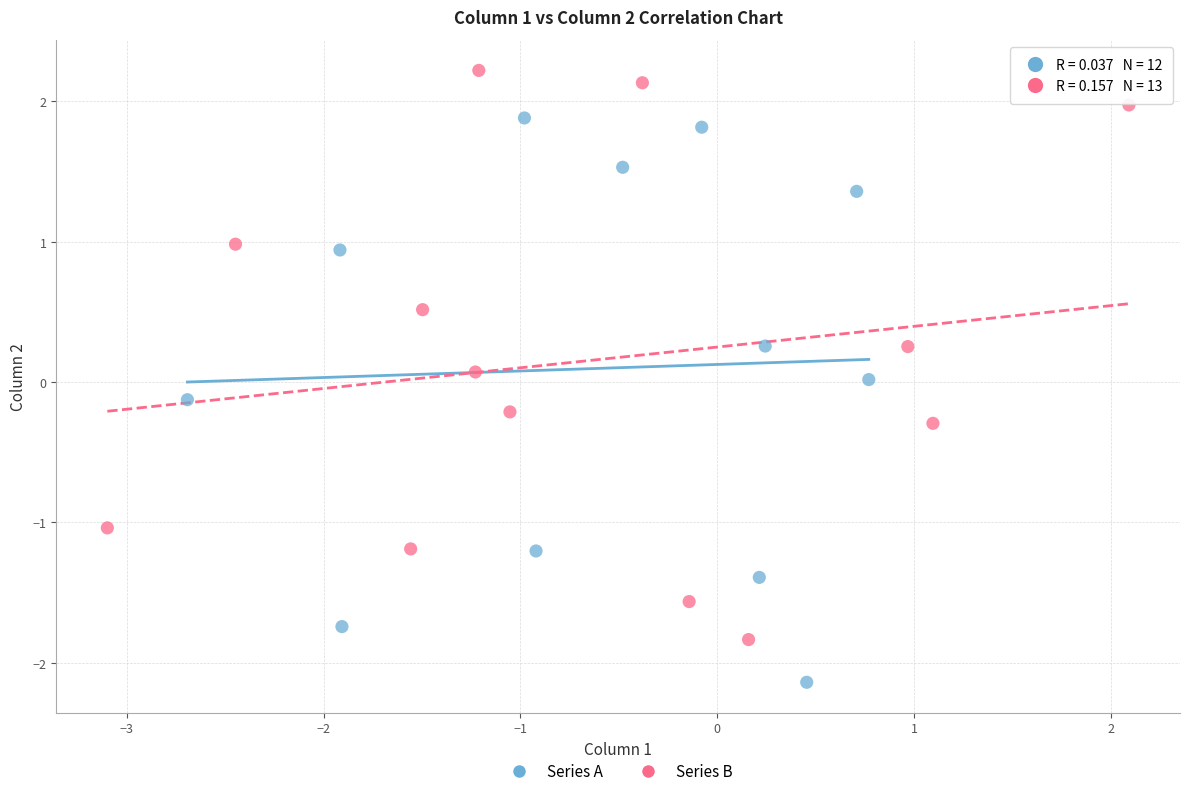

Which series reaches the minimum Y coordinate?

Series A